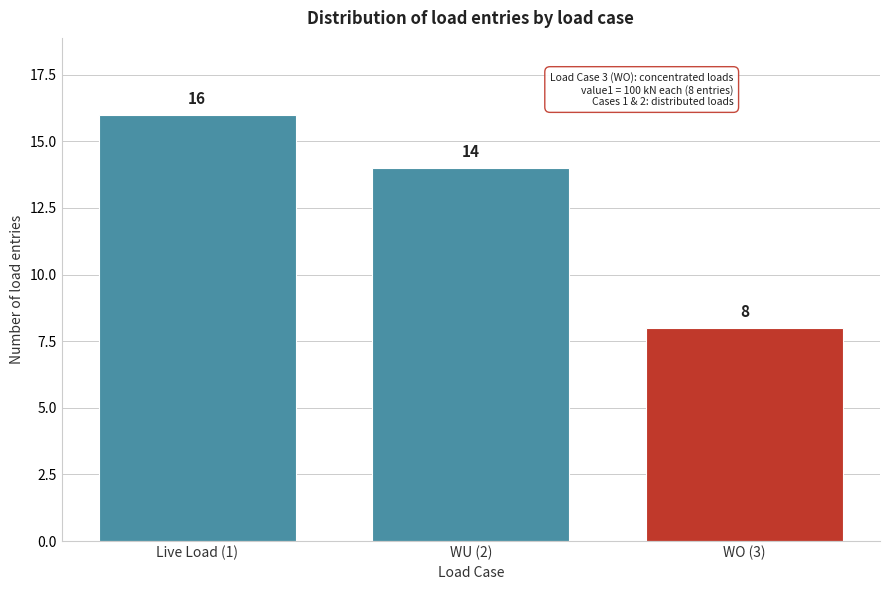

Reading left to right, extract all data points from this chart.

Live Load (1)=16	WU (2)=14	WO (3)=8